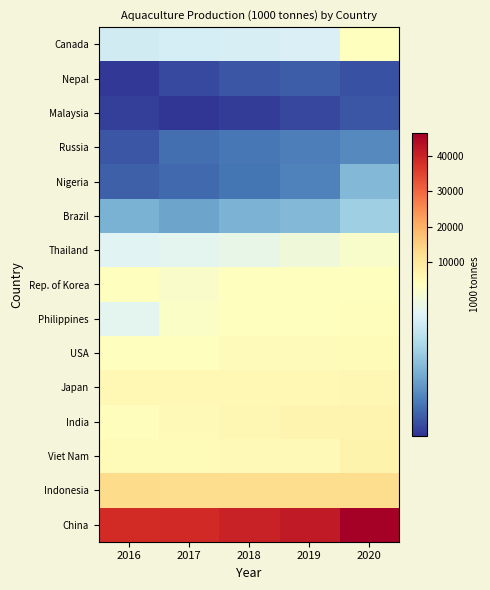

Between 2017 and 2019, which series saw the biggest shift?

China